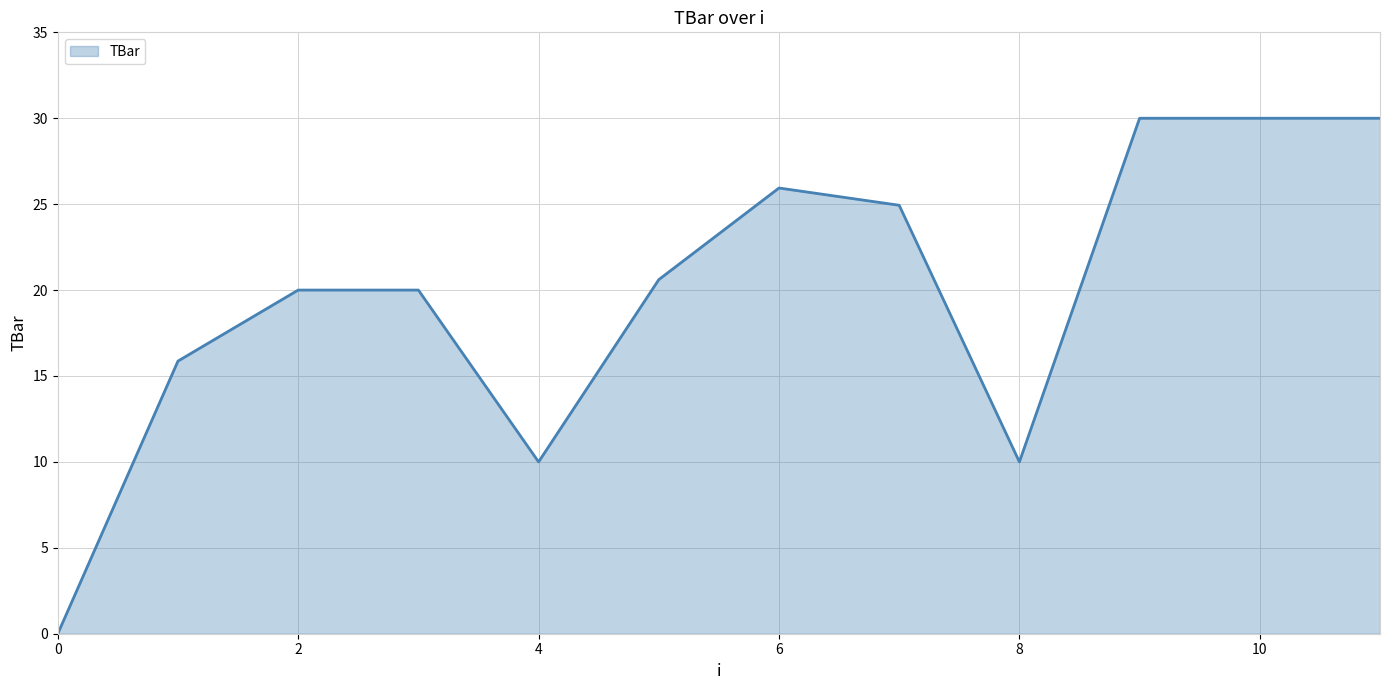

Reading right to left, extract all data points from this chart.

30.0	30.0	30.0	10.0	24.9	25.9	20.6	10.0	20.0	20.0	15.9	0.0